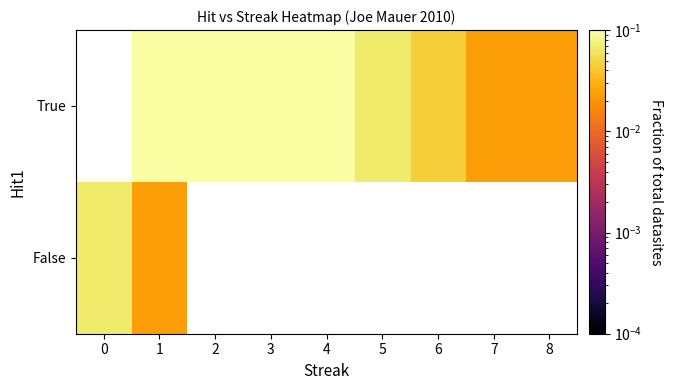

What is the maximum value shown in the chart?

0.2